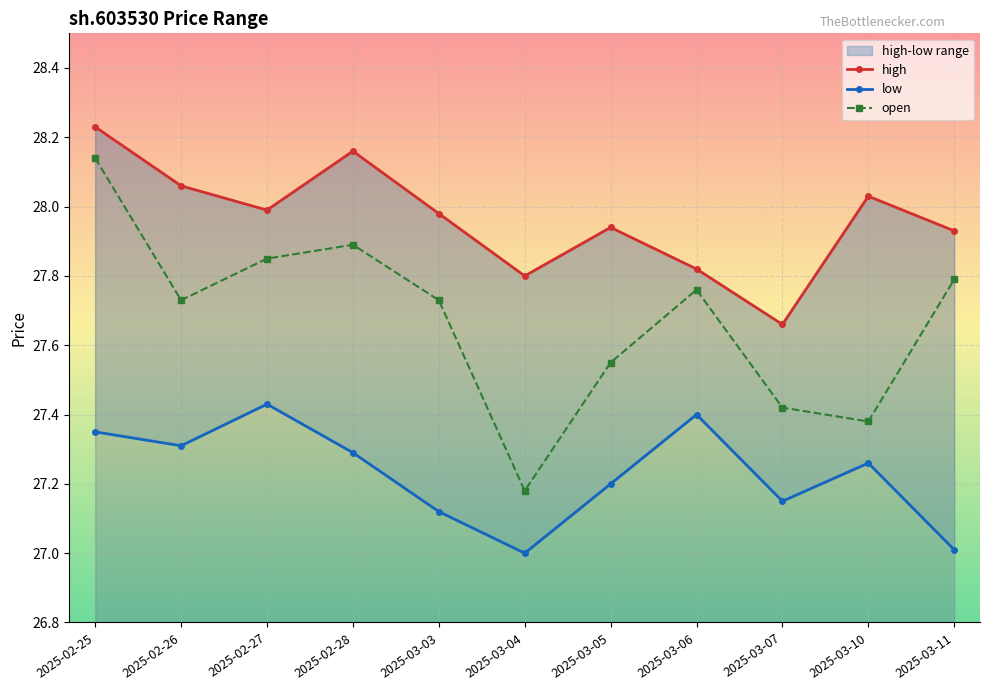

What is the difference between the low values at 2025-03-11 and 2025-03-05?

0.2